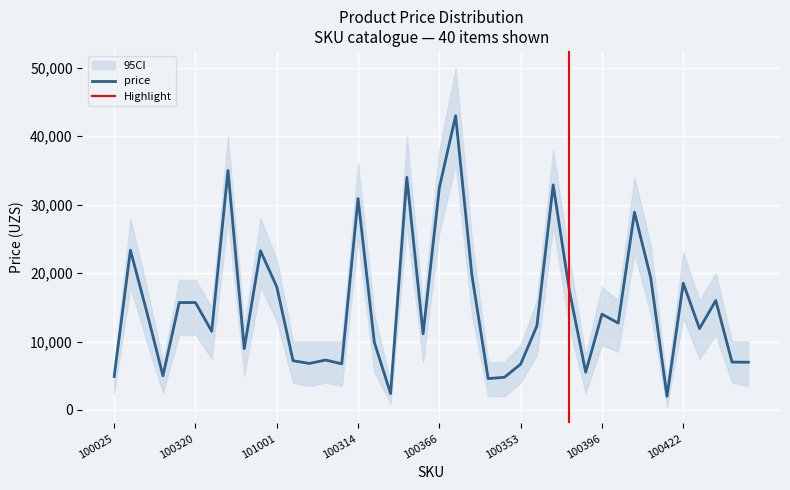

What is the sum of the price_upper values at 100206 and 100394?

62000